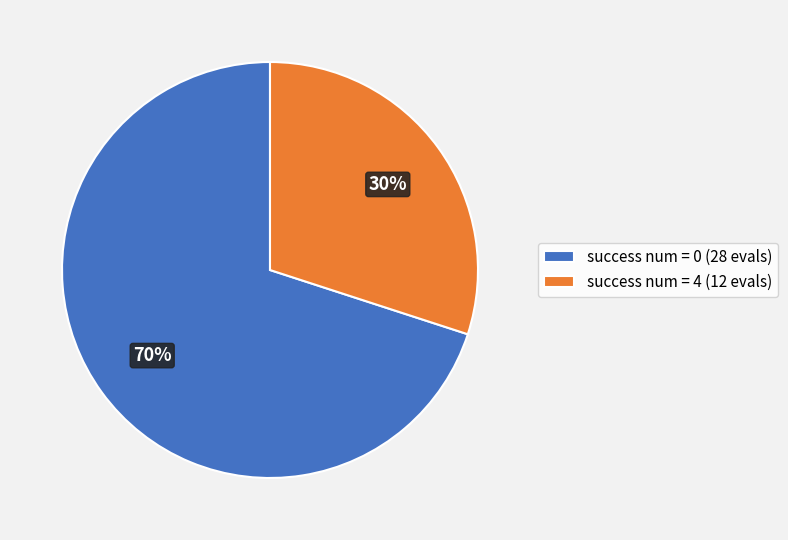

Is the sum of success num = 4 (12 evals) and success num = 0 (28 evals) greater than half?

Yes